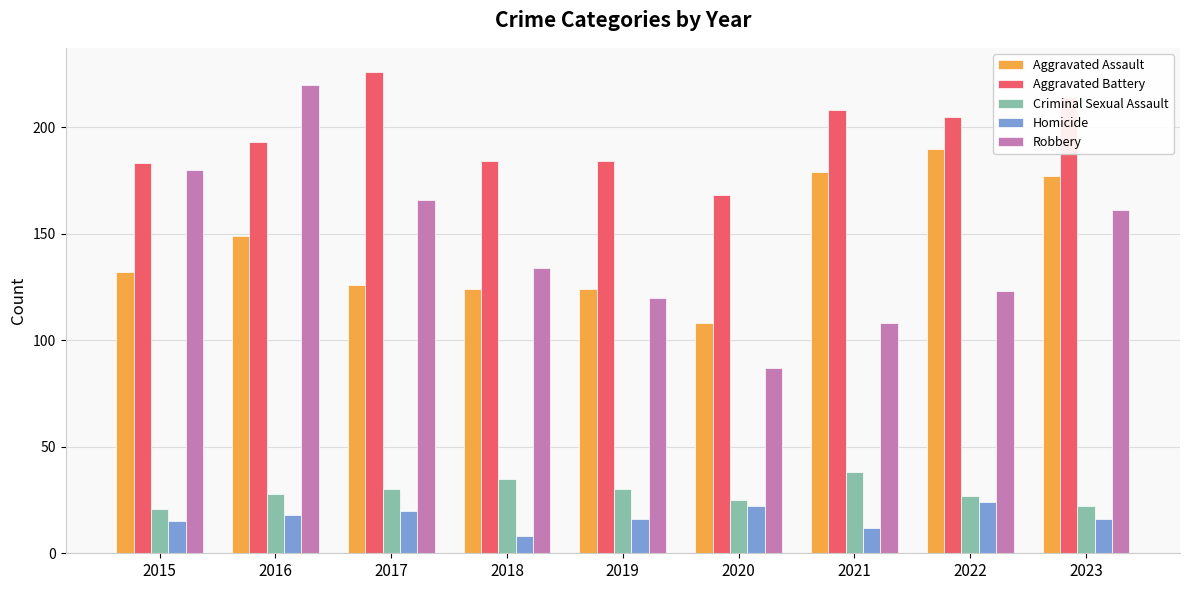

How many groups of bars are there?

9